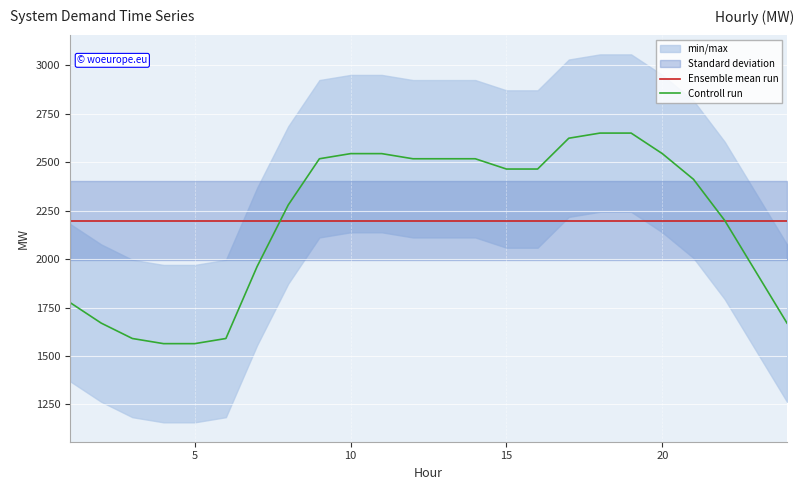

What is the lowest value of the Controll run series?

1563.8